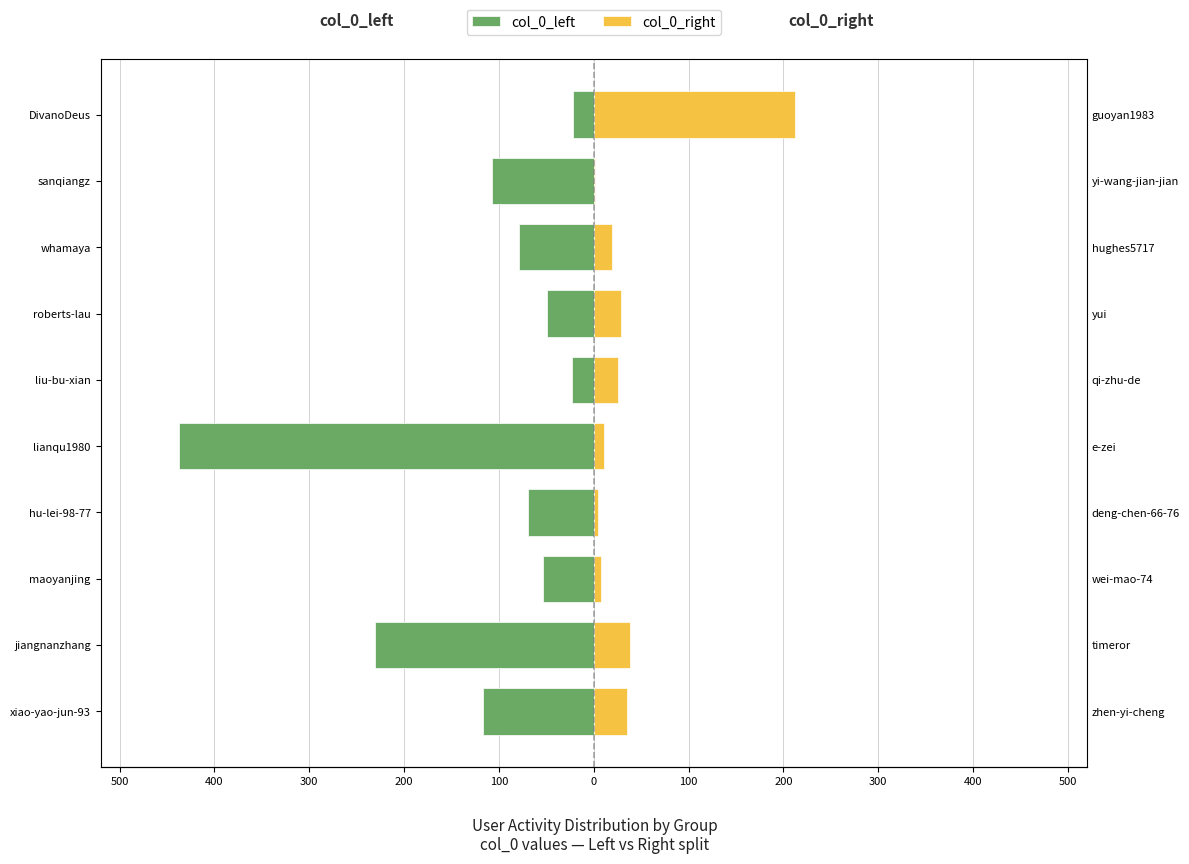

How many bars are there in each group?

2